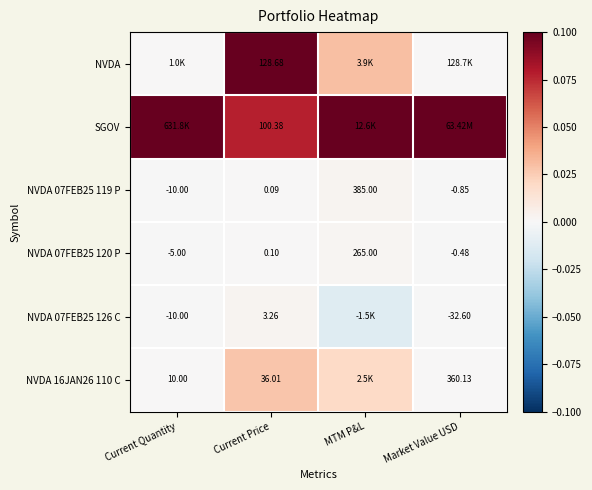

How many values in the NVDA 07FEB25 126 C series exceed 0?

1